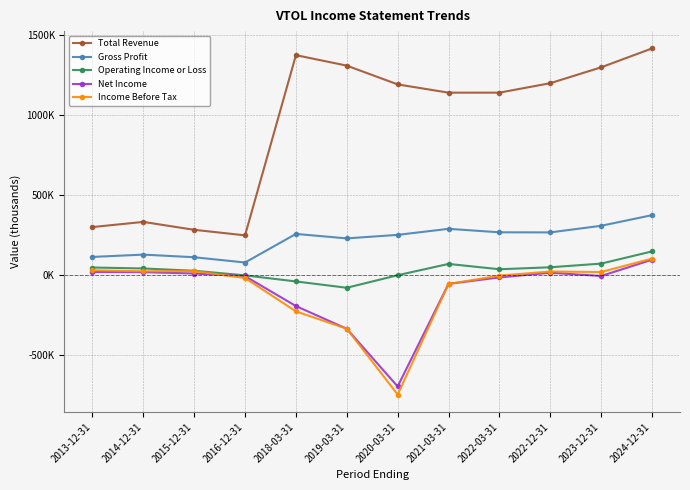

True or false: Total Revenue and Net Income intersect in this chart.

False